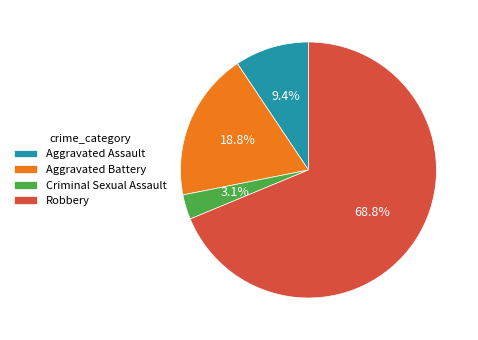

What is the total percentage of Aggravated Battery and Robbery?

87.5%